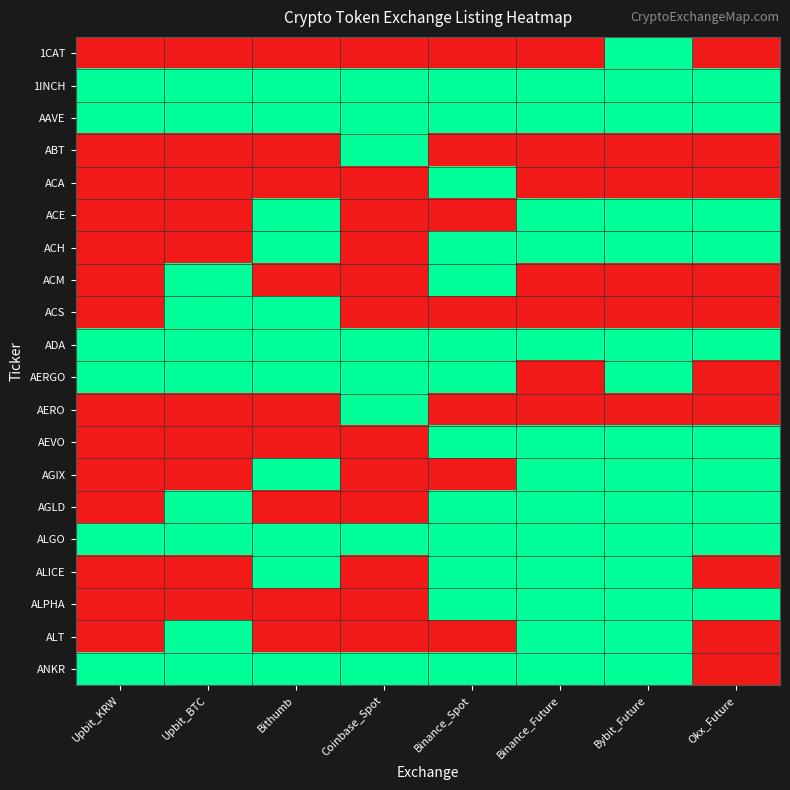

How many series are shown in this chart?

20